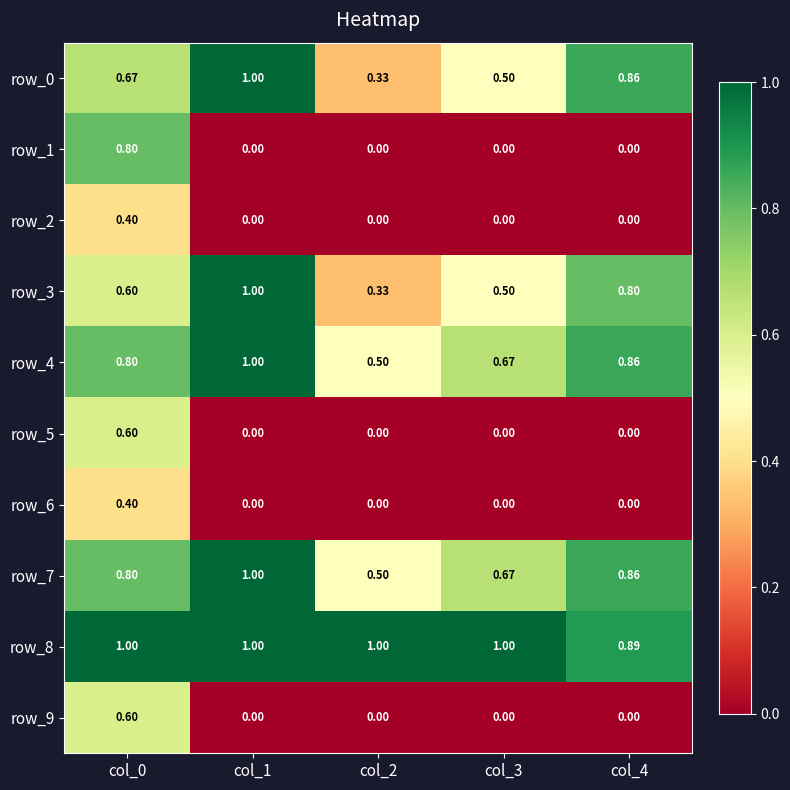

Which series changed the most between col_1 and col_3?

row_0